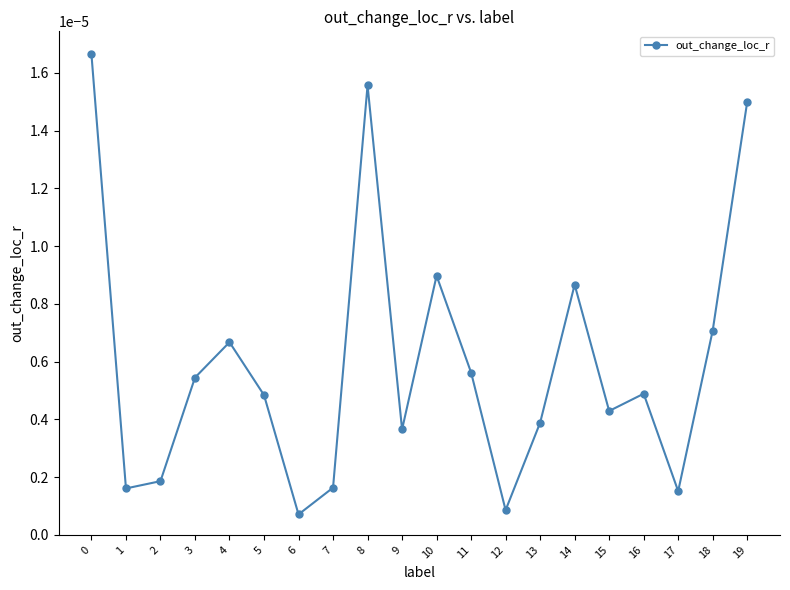

Between 5 and 15, which is larger?

5